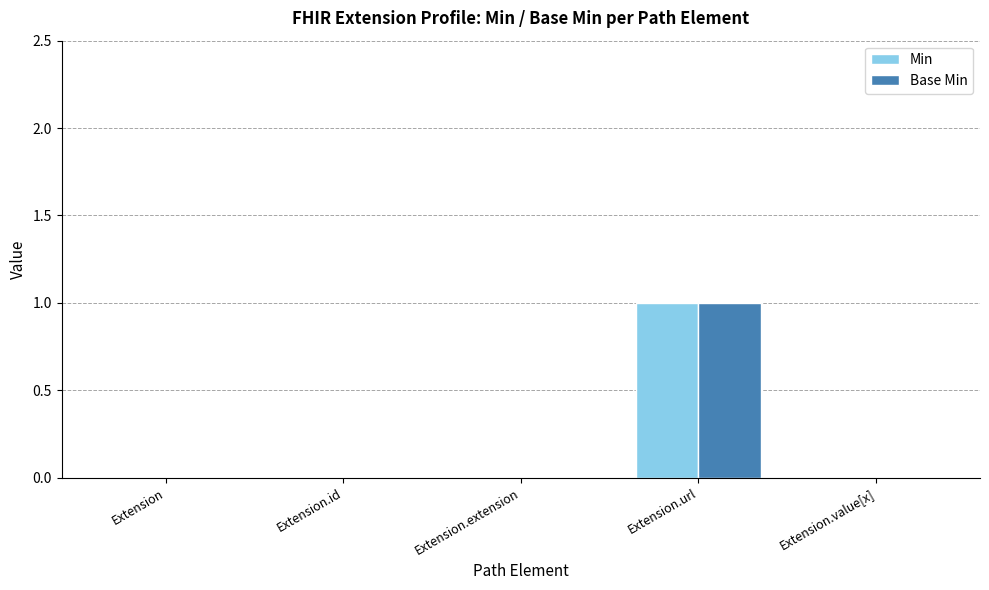

Reading right to left, extract all data points from this chart.

Min: Extension.value[x]=0	Extension.url=1	Extension.extension=0	Extension.id=0	Extension=0
Base Min: Extension.value[x]=0	Extension.url=1	Extension.extension=0	Extension.id=0	Extension=0